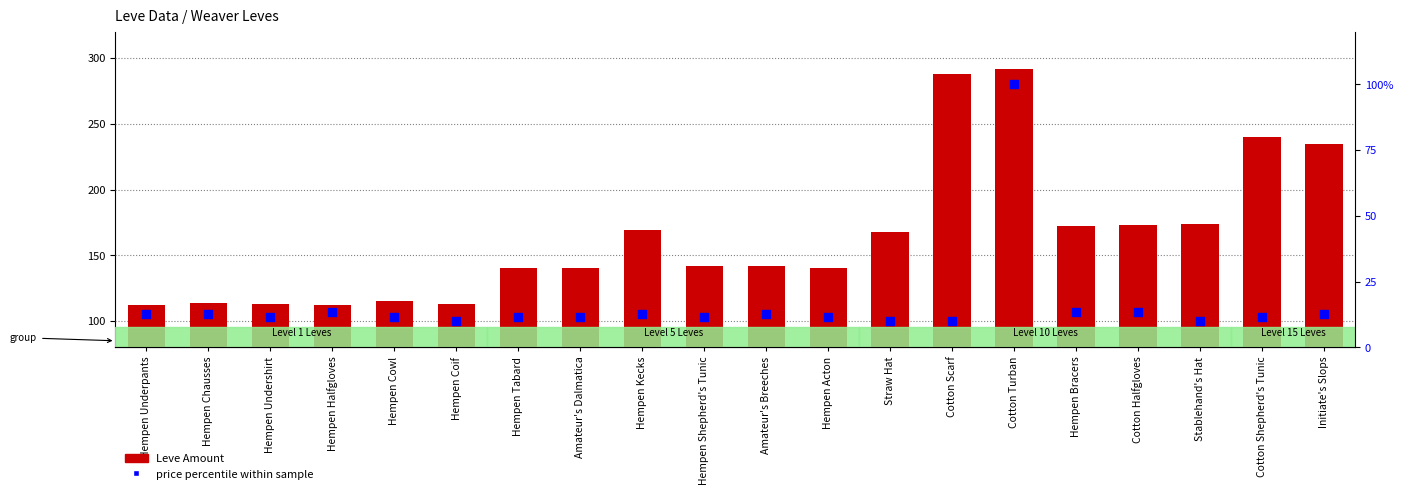

Which series reaches the maximum Y coordinate?

Leve Amount